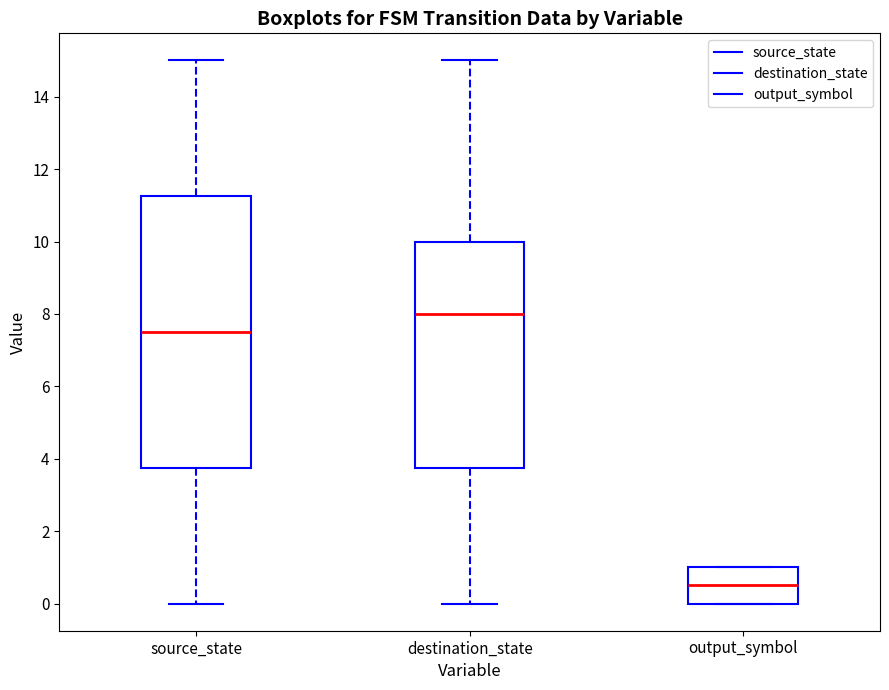

Reading left to right, read every box against the y-axis: the position of its median line, the range the box covers, and the ends of its whiskers. The values are not printed on the chart, so give them approximately, as read against the axis.

source_state: median 7.6, box 3.8 to 11.2, whiskers 0.0 to 15.0
destination_state: median 8.0, box 3.8 to 10.0, whiskers 0.0 to 15.0
output_symbol: median 0.6, box 0.0 to 1.0, whiskers 0.0 to 1.0